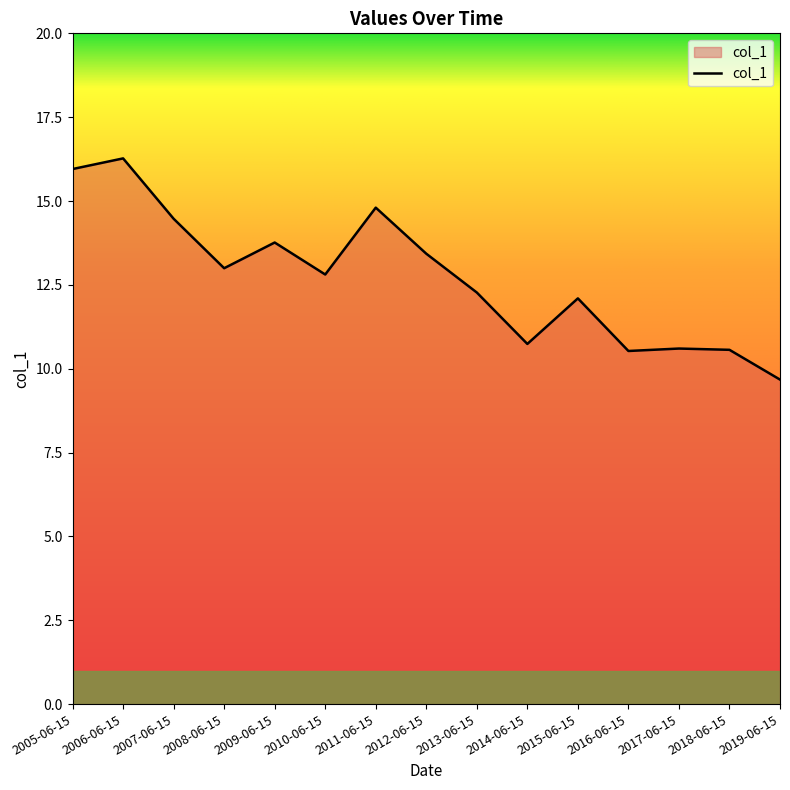

What is the difference between the values at 2017-06-15 and 2014-06-15?

0.1